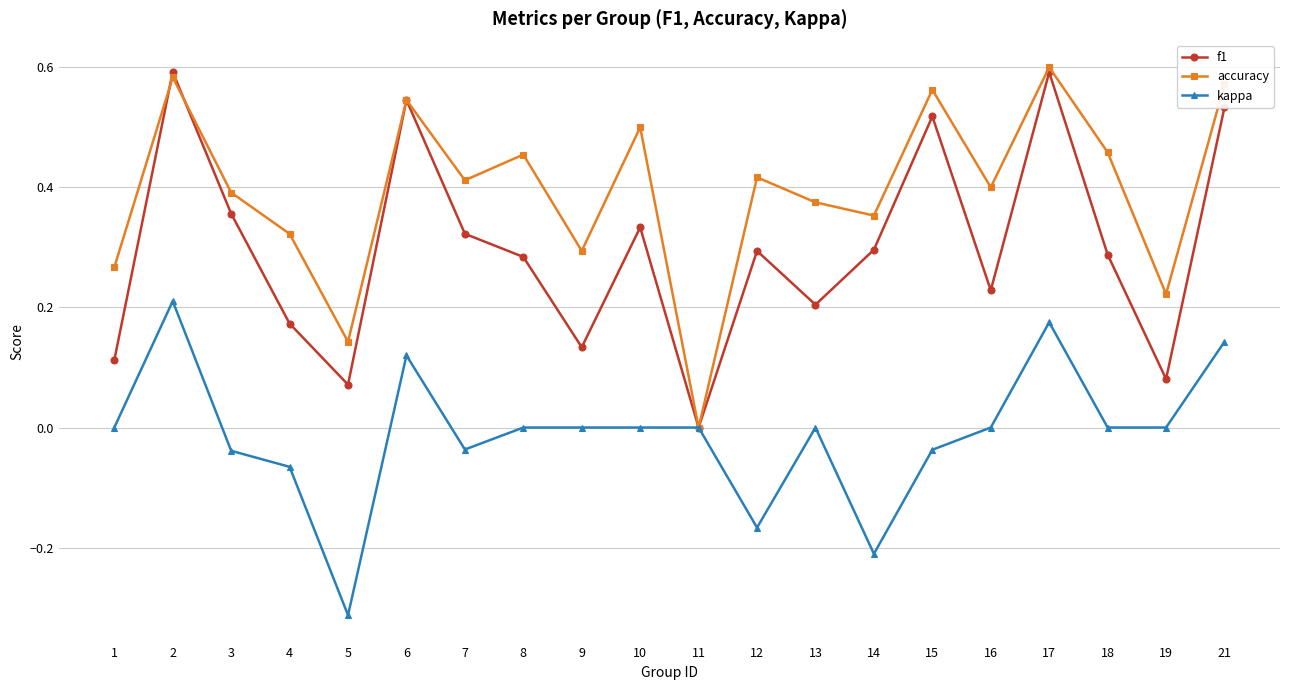

Is the value of kappa at 19 greater than the value of accuracy at 18?

No